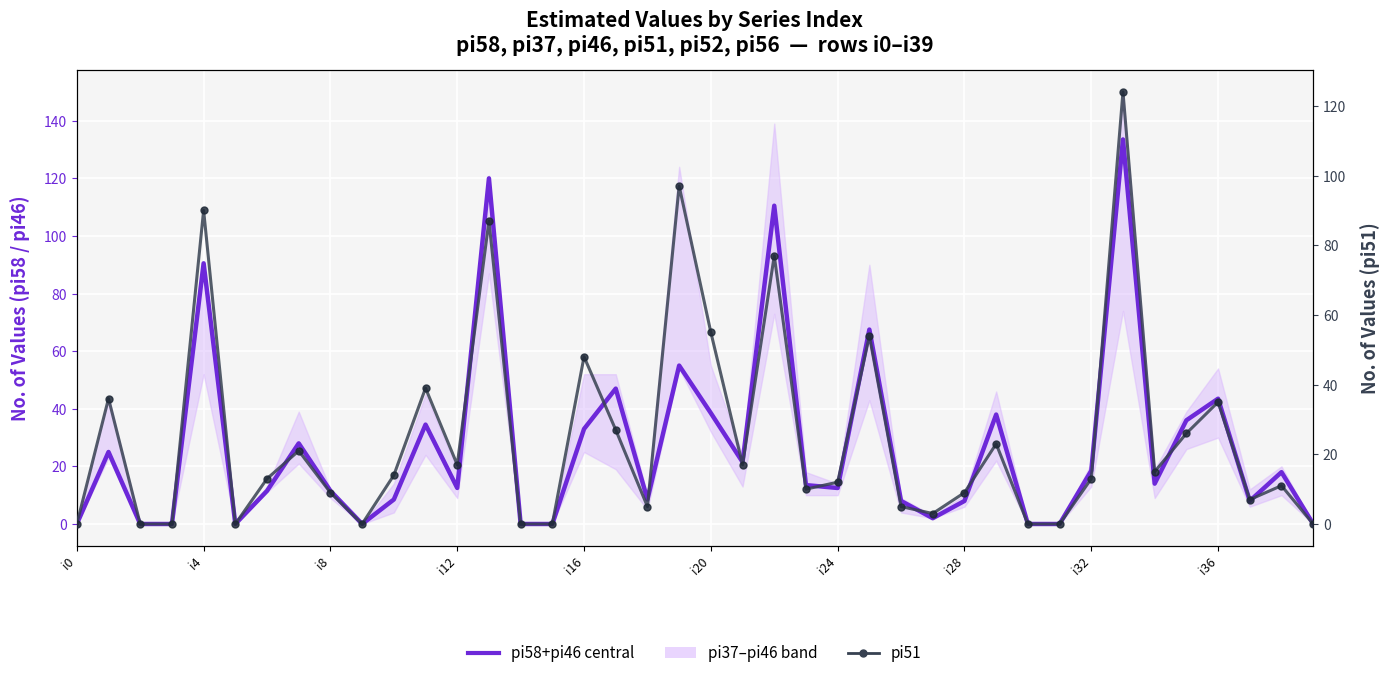

List the series in order of their overall mean, lowest first.

pi51, pi58 central (pi58+pi46)/2